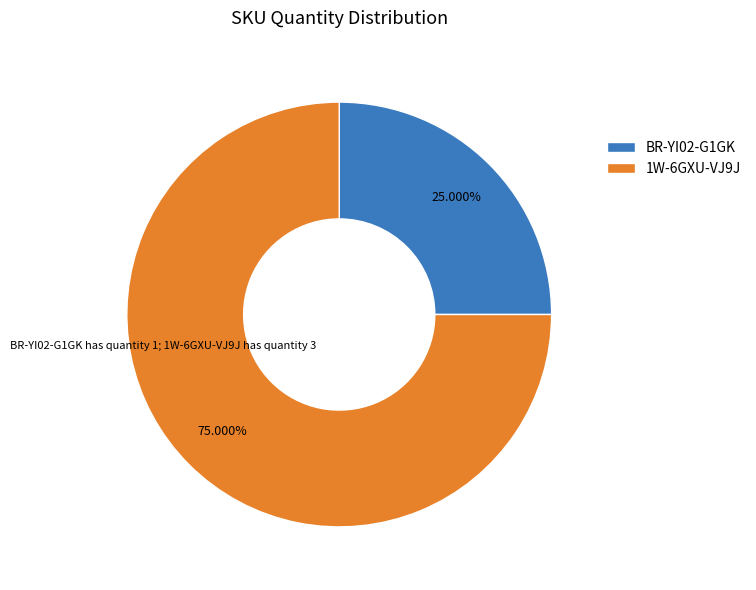

True or false: BR-YI02-G1GK accounts for 38% of the total.

False